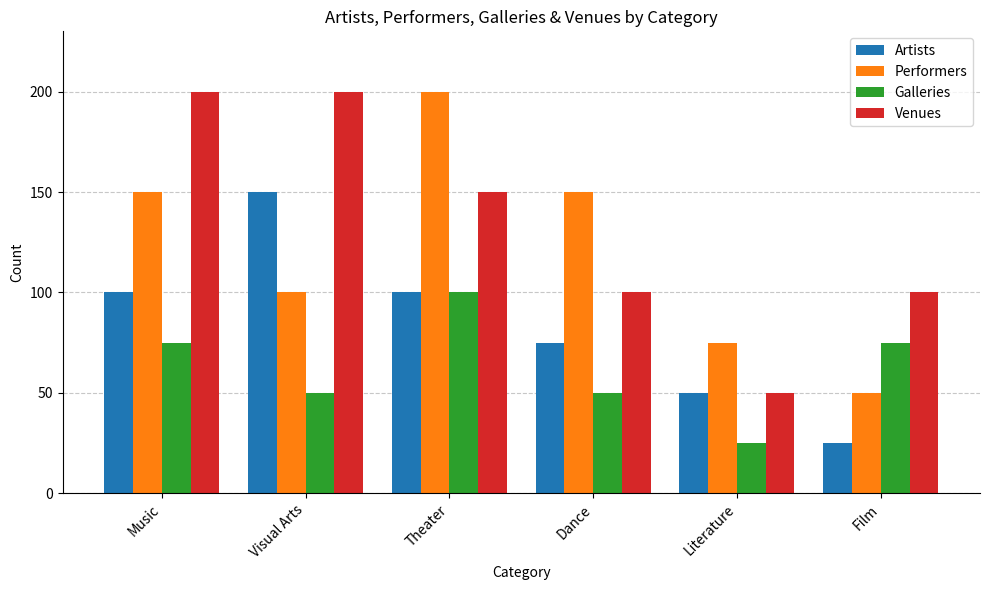

What is the approximate value of Galleries at Theater?

100